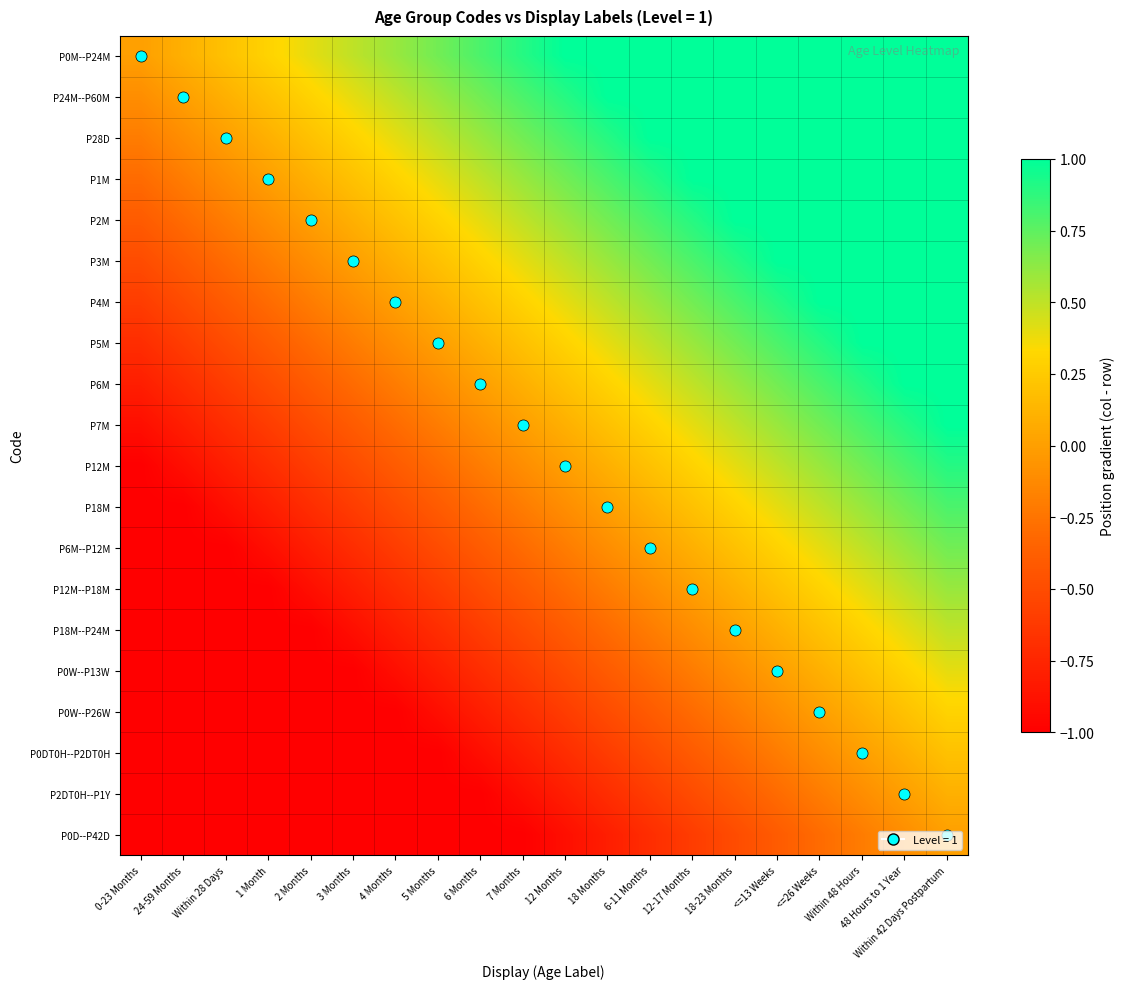

At how many categories does at least one series exceed 0?

19